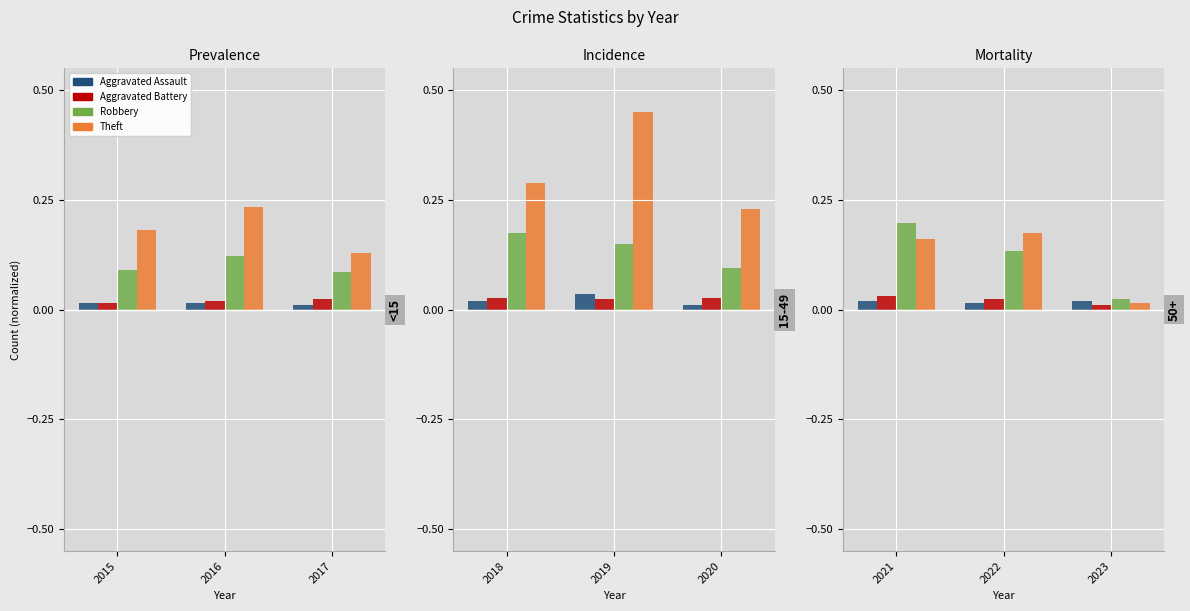

Which has a higher value, 2021 or 2022?

2021